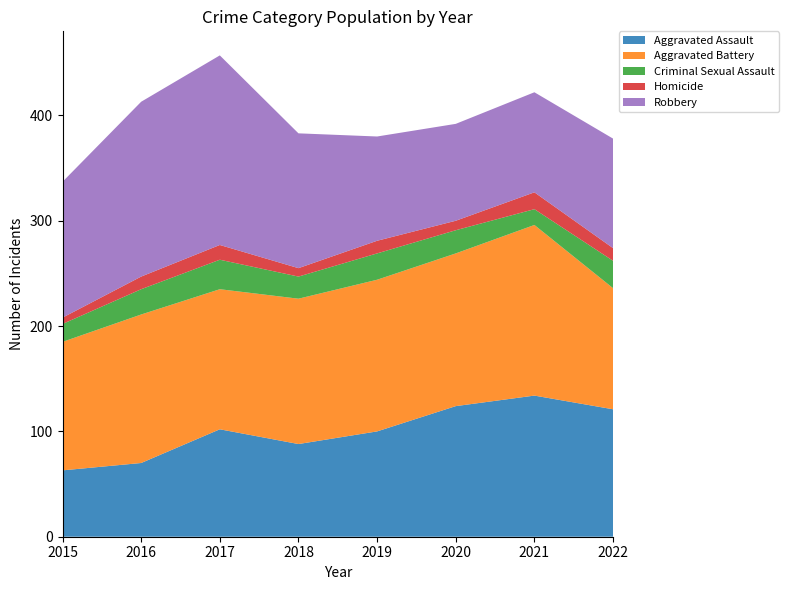

Reading right to left, what are all the values shown in this chart?

Aggravated Assault: 121	134	124	100	88	102	70	63
Aggravated Battery: 115	162	145	144	138	133	141	122
Criminal Sexual Assault: 26	15	22	25	21	28	24	17
Homicide: 12	16	9	12	8	14	12	6
Robbery: 104	95	92	99	128	180	166	129